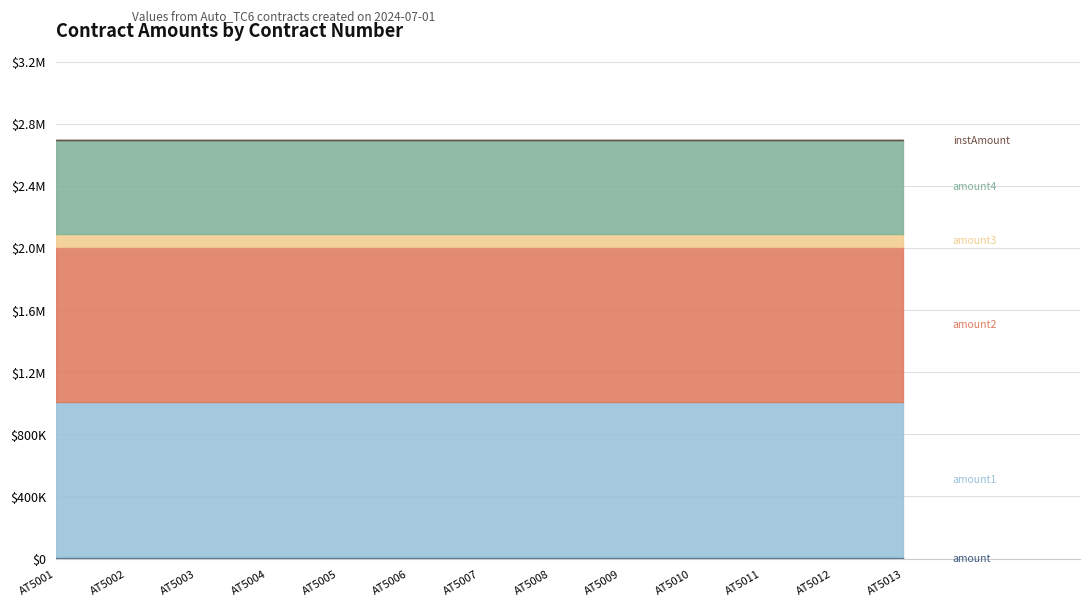

True or false: instAmount and amount2 intersect in this chart.

False